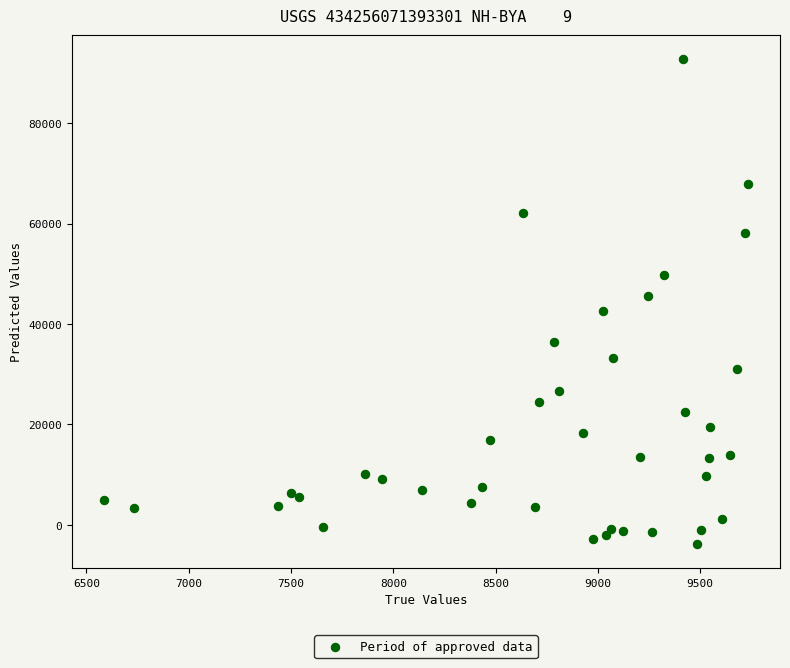

What is the range of X values (max minus min)?

3146.0